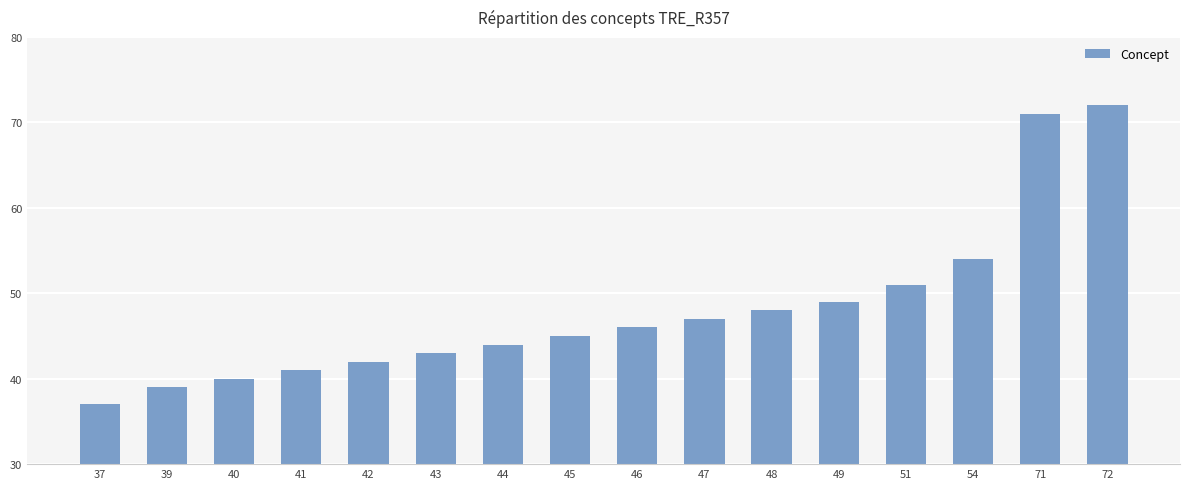

What is the sum of all values?

769